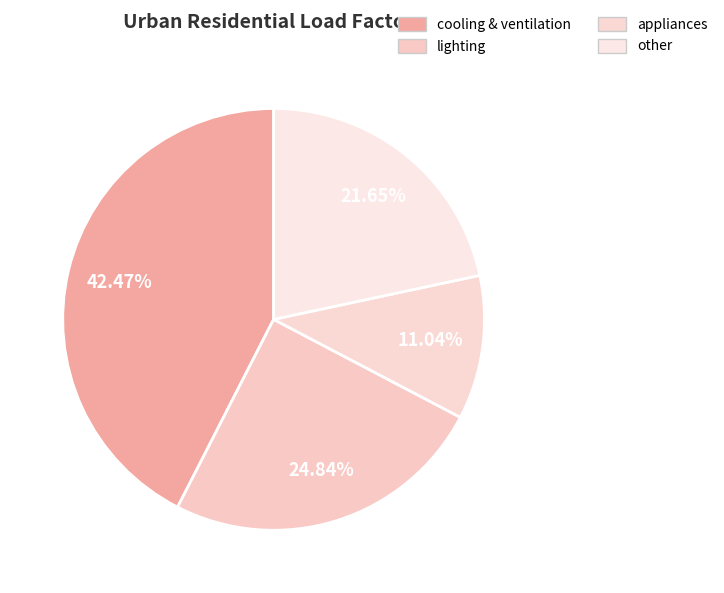

Does any single category account for the majority?

No